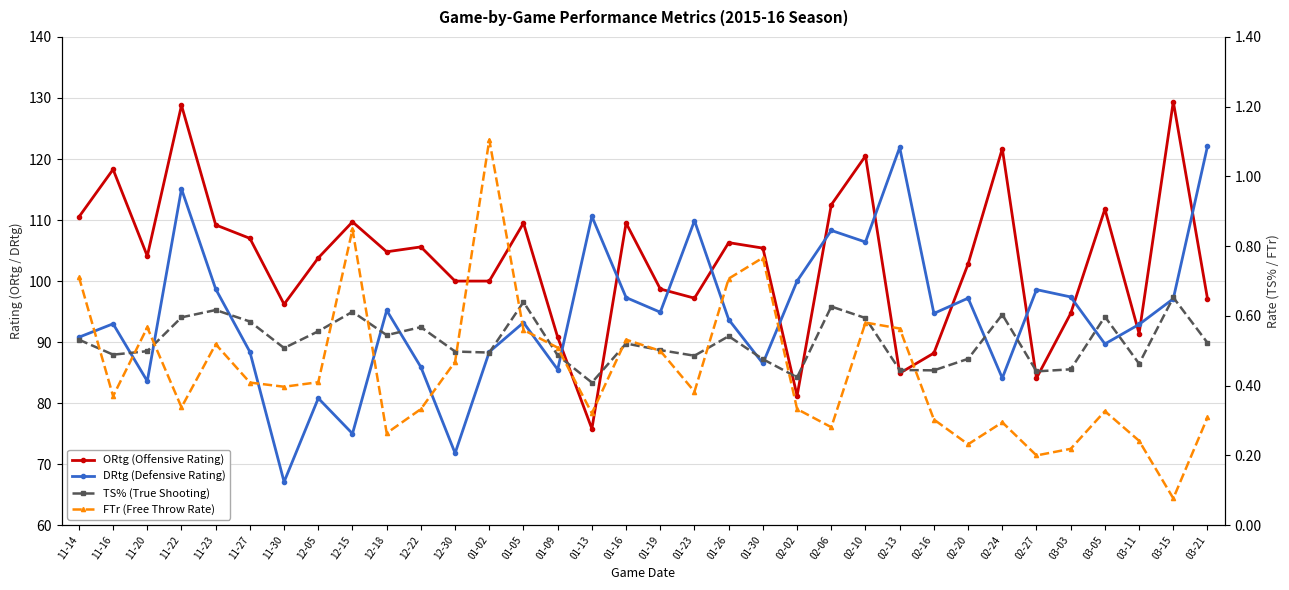

At how many categories does at least one series exceed 97?

30